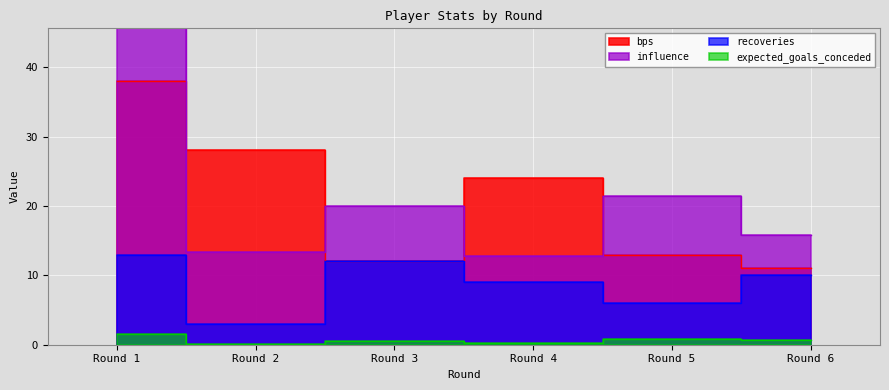

At Round 1, list the series in order from largest to smallest.

influence, bps, recoveries, expected_goals_conceded